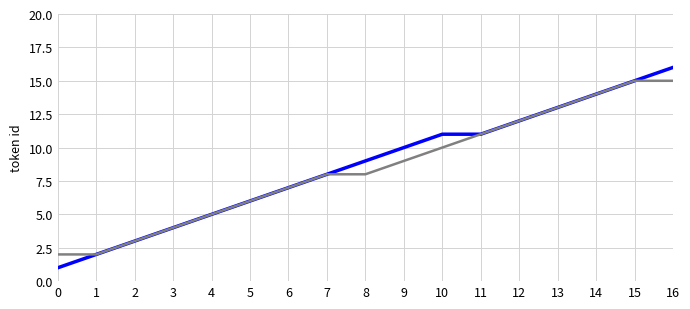

What is the maximum value shown in the chart?

16